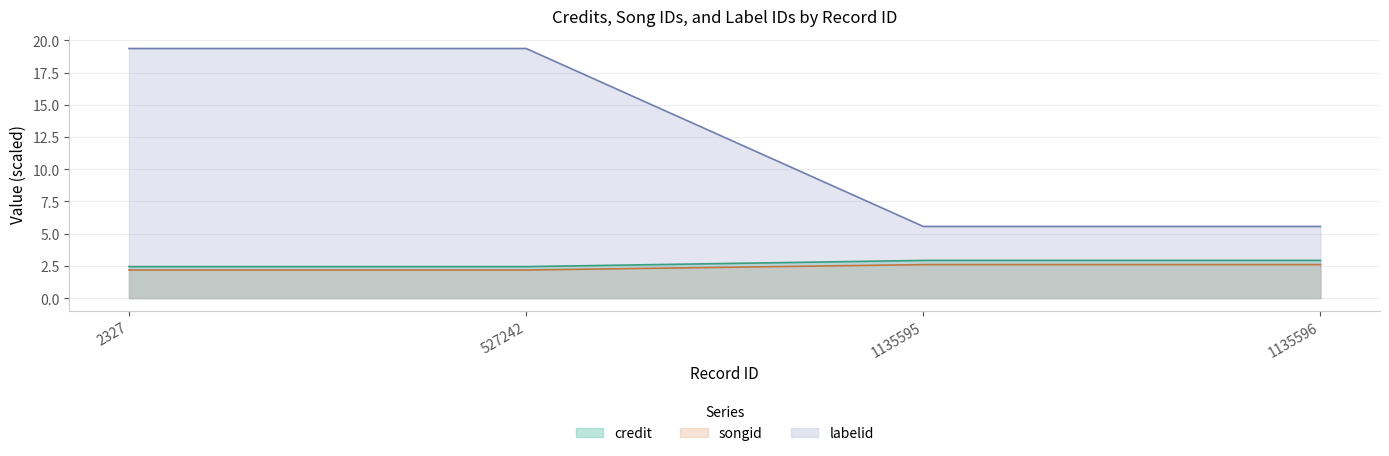

Reading left to right, transcribe all the data shown in this chart.

credit: 2327=2.4	527242=2.4	1135595=2.9	1135596=2.9
songid: 2327=2.2	527242=2.2	1135595=2.6	1135596=2.6
labelid: 2327=19.4	527242=19.4	1135595=5.6	1135596=5.6